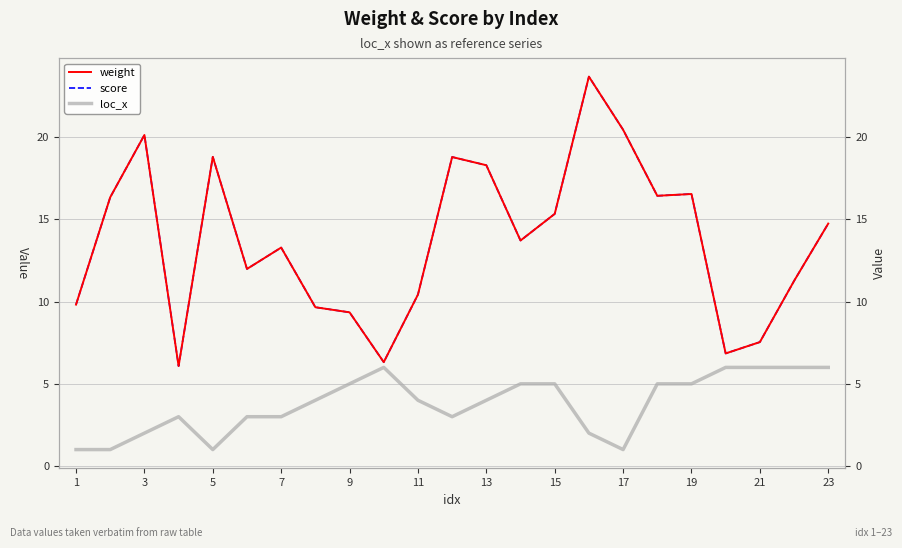

What is the difference between the maximum and minimum values in the score series?

17.6